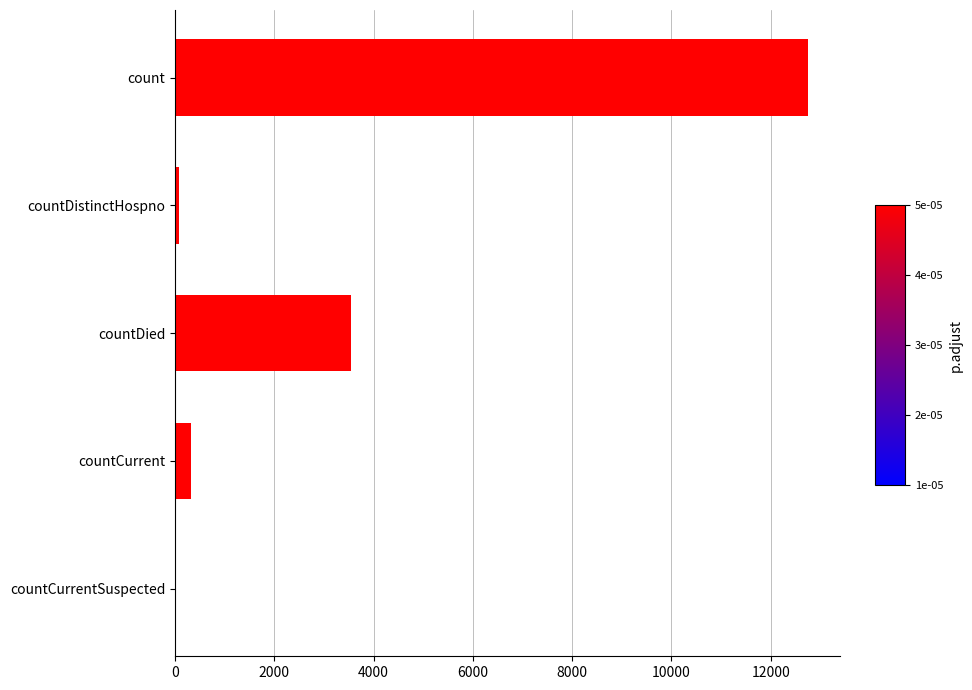

Is it true that the value at count is 3924?

False